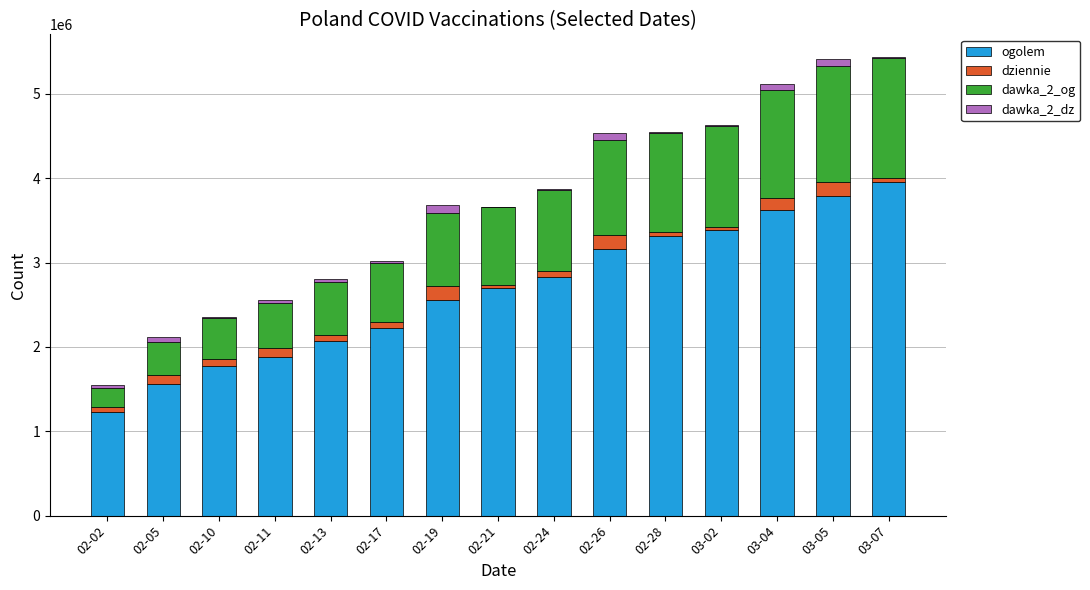

How many series are shown in this chart?

4